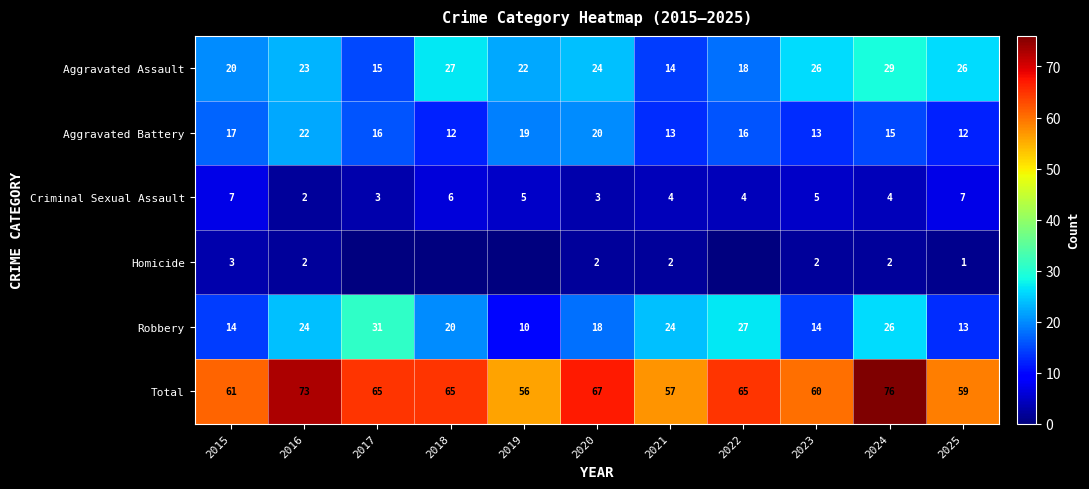

What is the difference between the maximum and minimum values in the Aggravated Battery series?

10